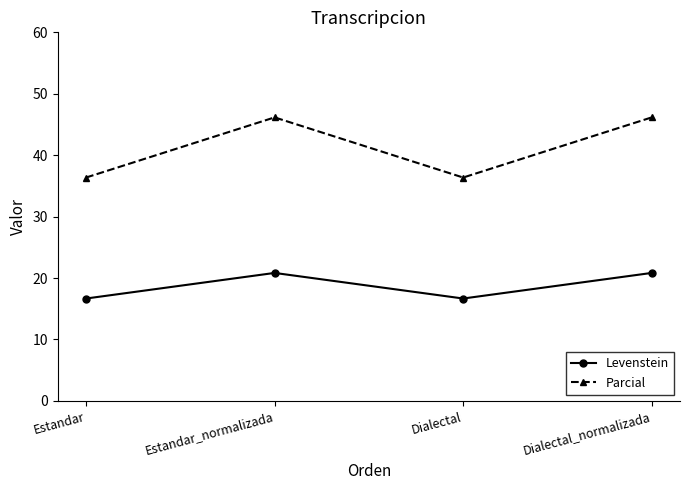

Where does the Parcial series first go above 46?

Estandar_normalizada